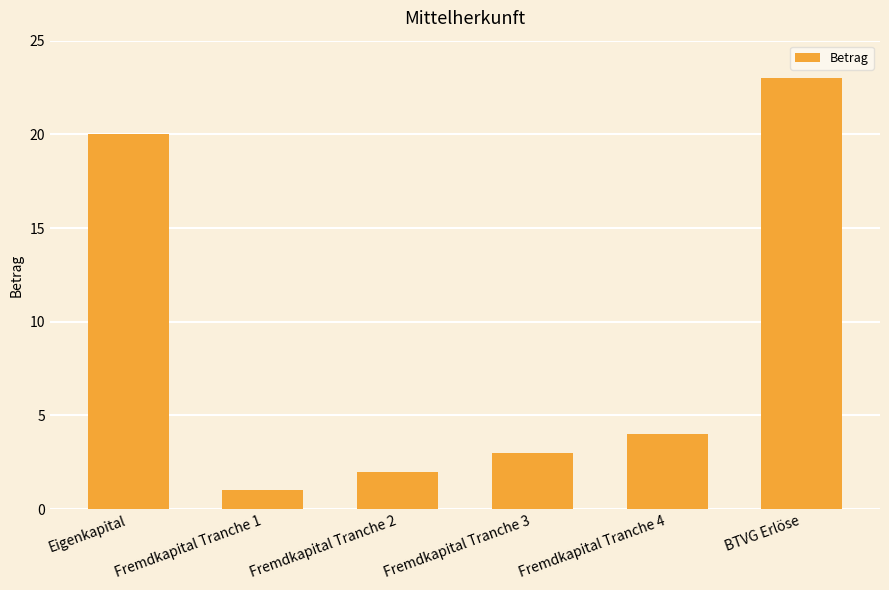

How many bars are there in total?

6